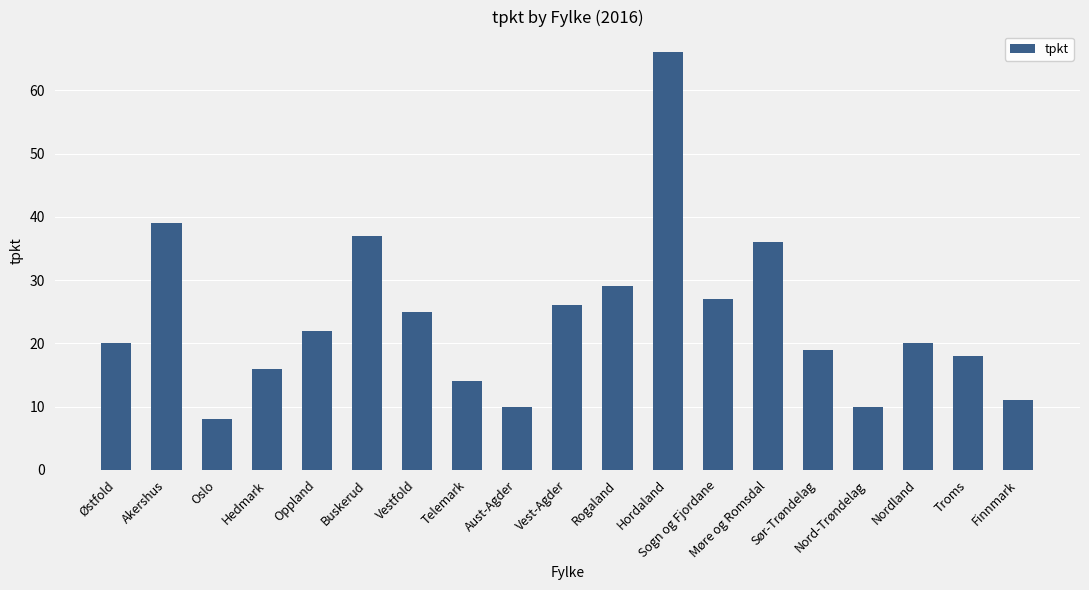

At which category does the chart reach its minimum across all series?

Oslo